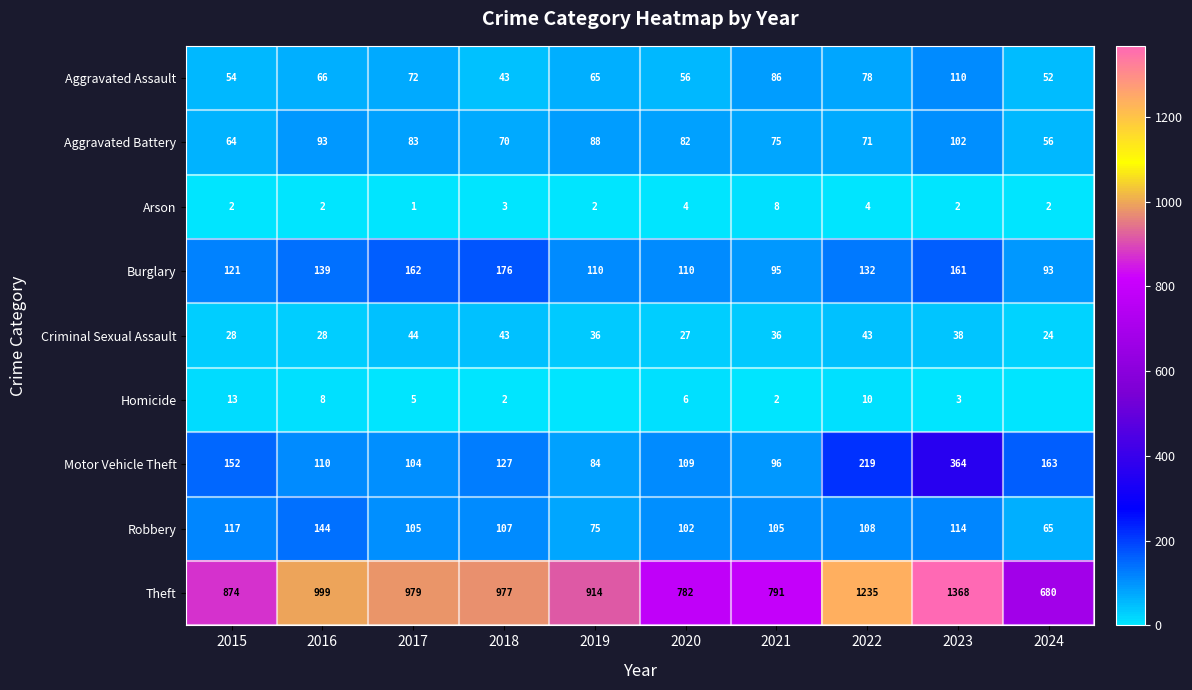

Is the value of Criminal Sexual Assault at 2018 greater than the value of Homicide at 2018?

Yes